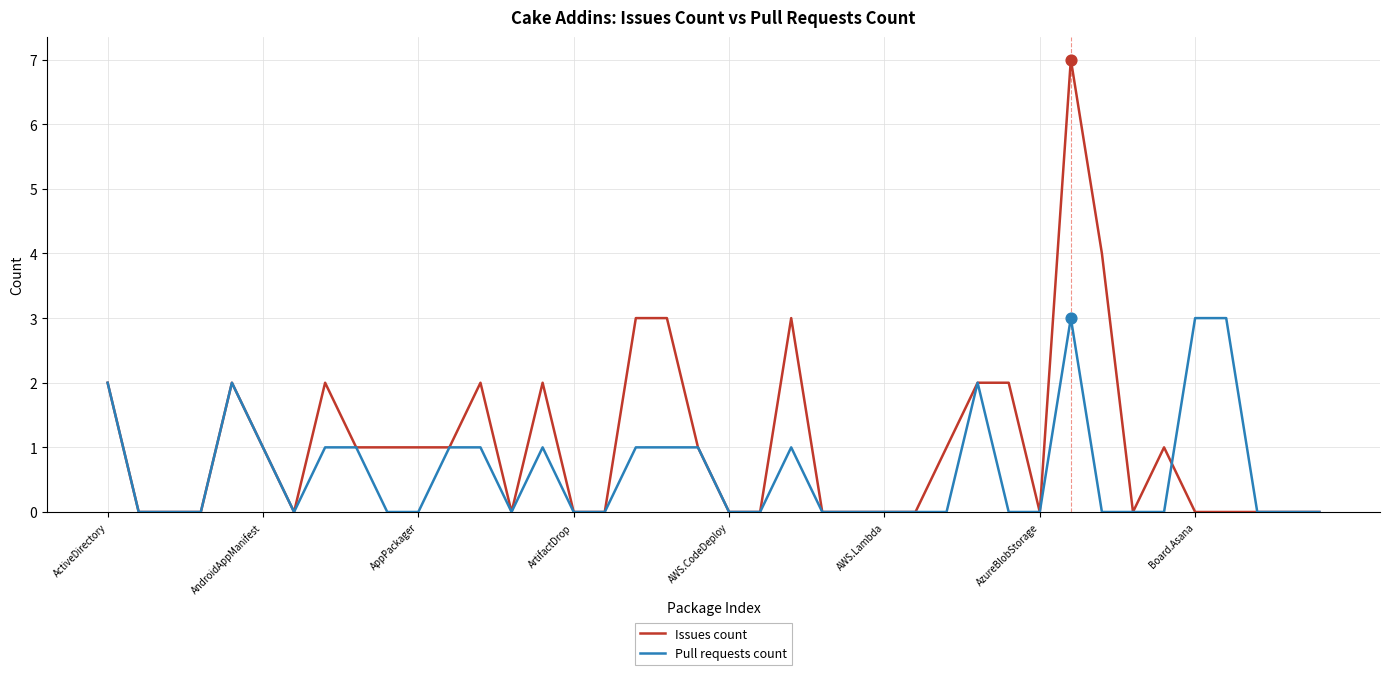

Which series has the widest spread of values?

Issues count